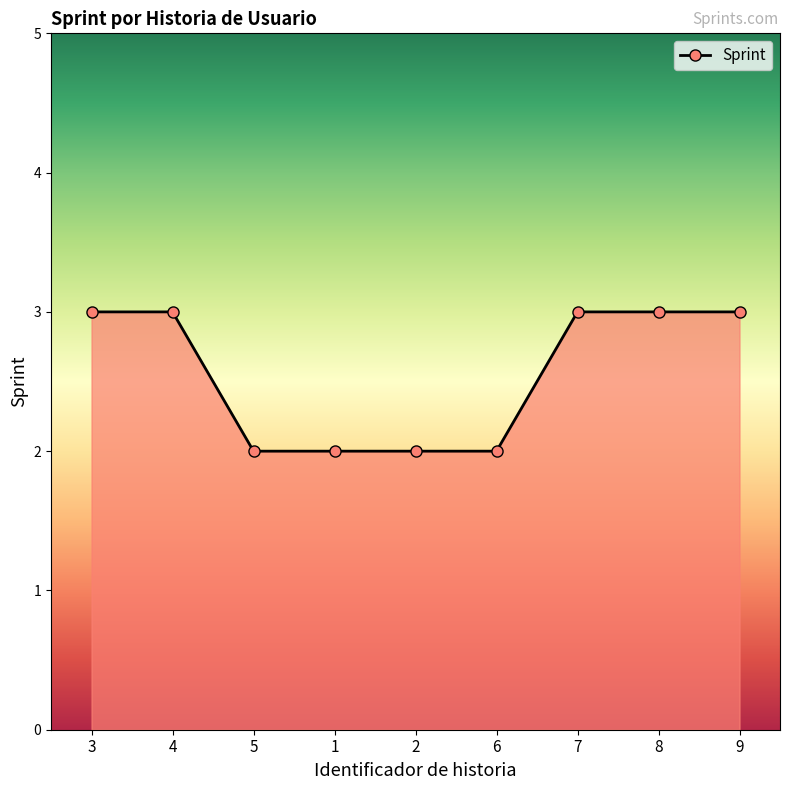

Count the number of categories in the chart.

9